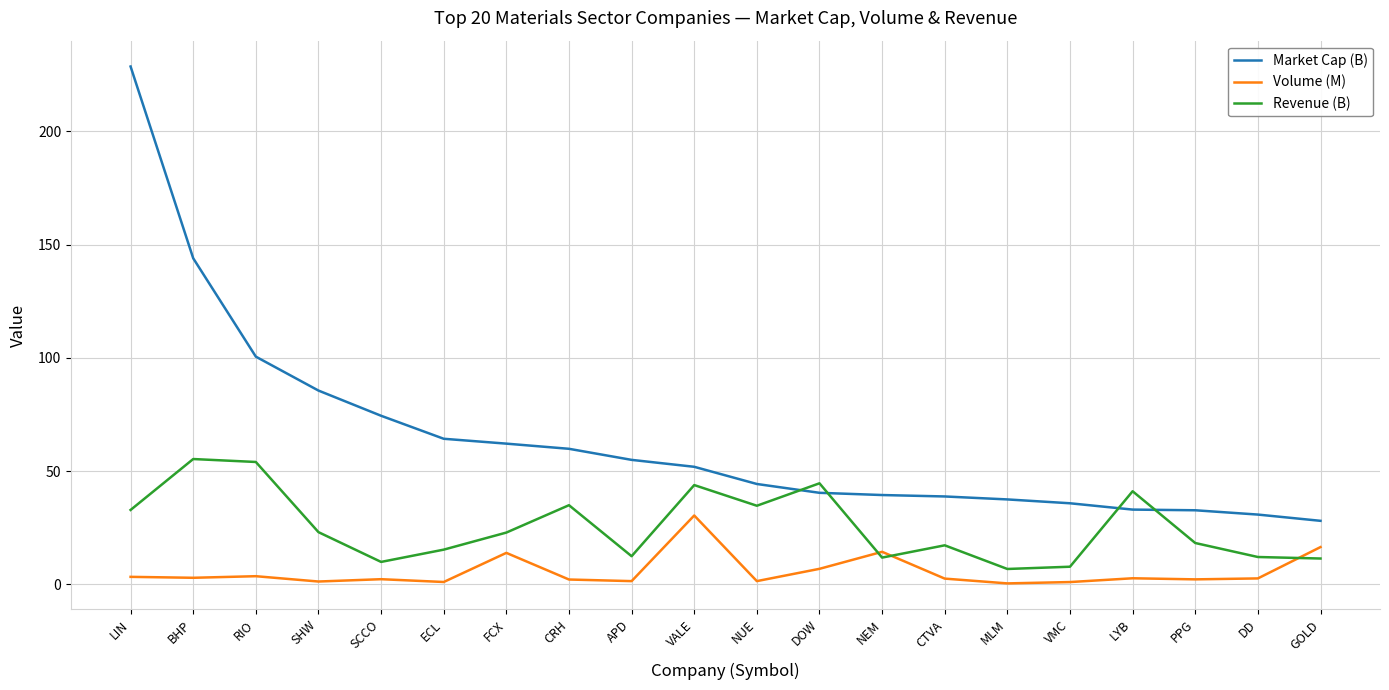

Is it true that Market Cap (B) equals 37.5 at MLM?

True